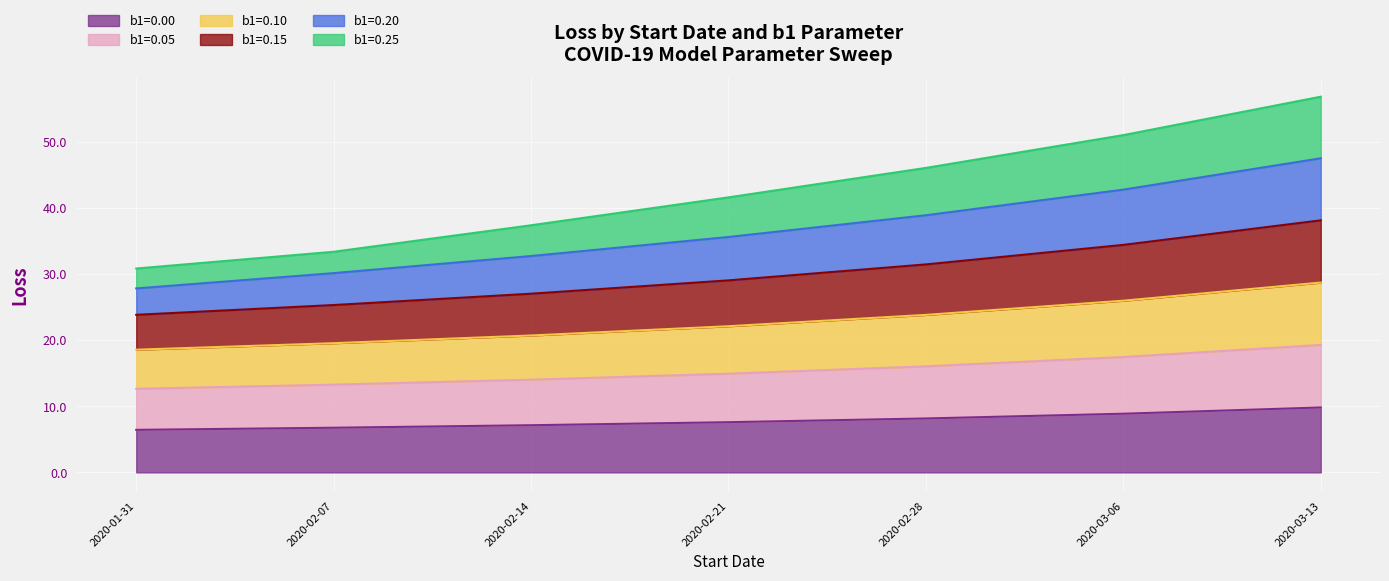

Does the chart display data point markers on the line(s)?

No